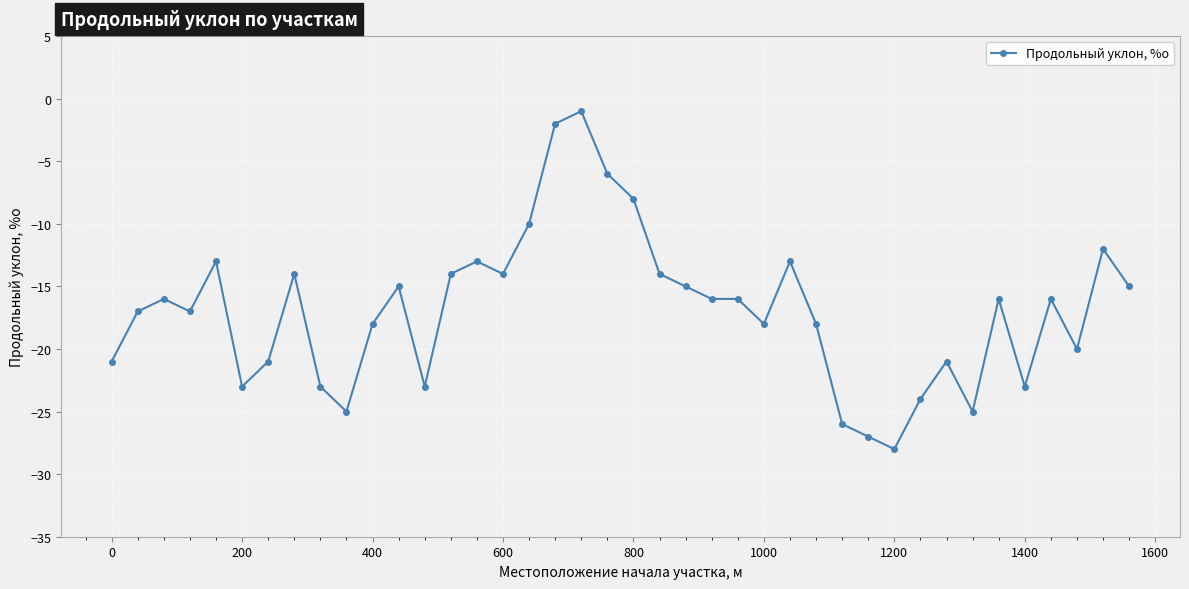

How many series are shown in this chart?

1